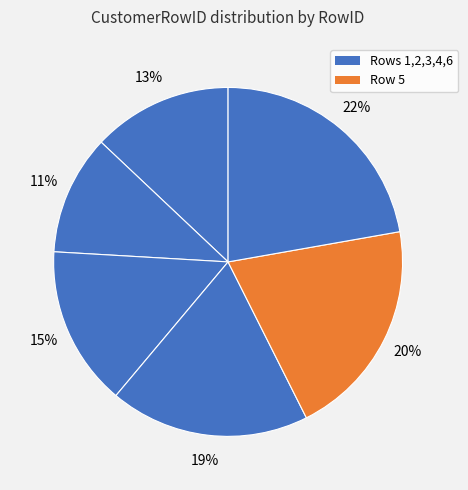

To the nearest percent, what is the difference between the largest and smallest slice percentages?

11%